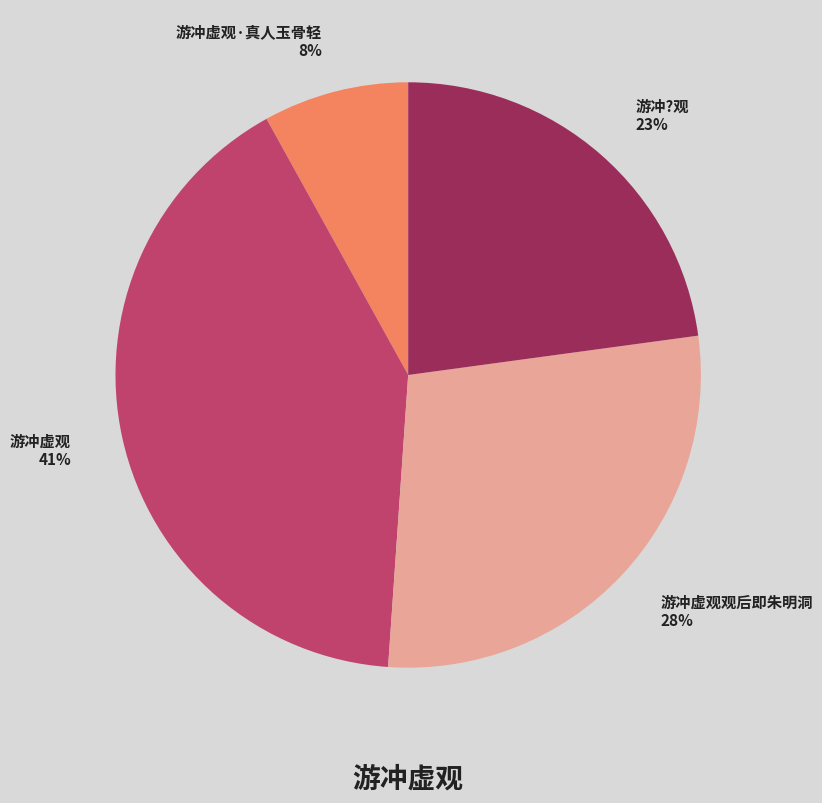

To the nearest percent, what is the difference between the 游冲虚观·真人玉骨轻 and 游冲虚观 slice percentages?

33%